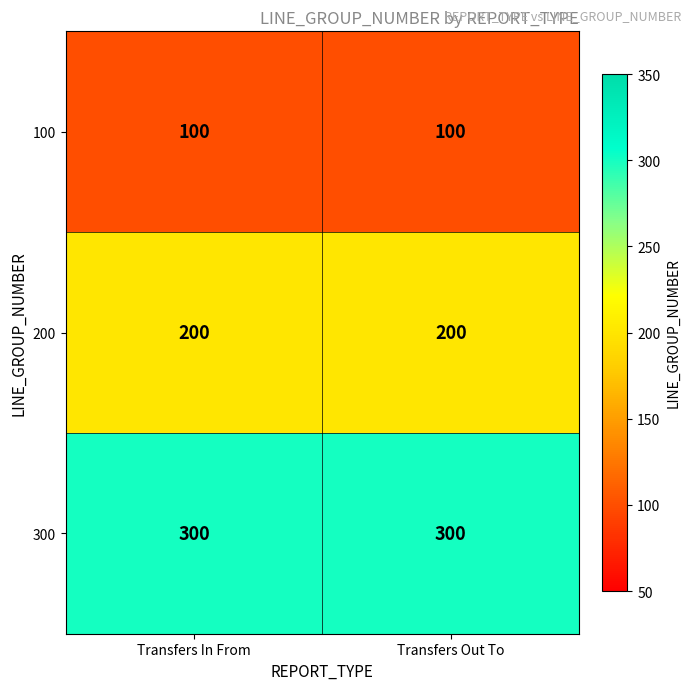

What is the difference between the highest and lowest values at Transfers In From?

200